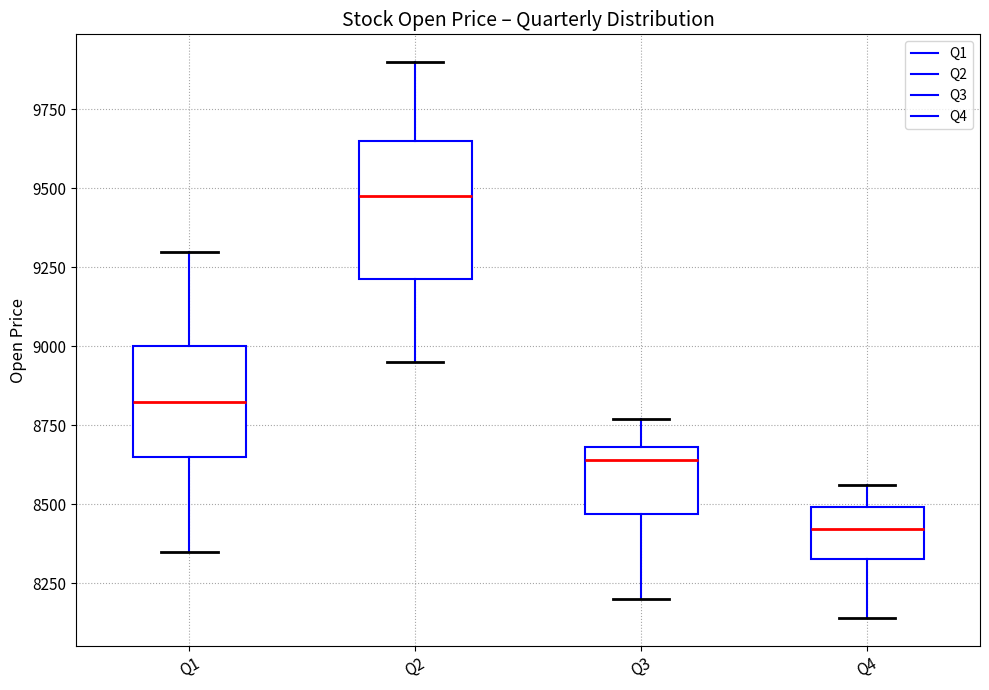

Which box has the highest median line?

Q2